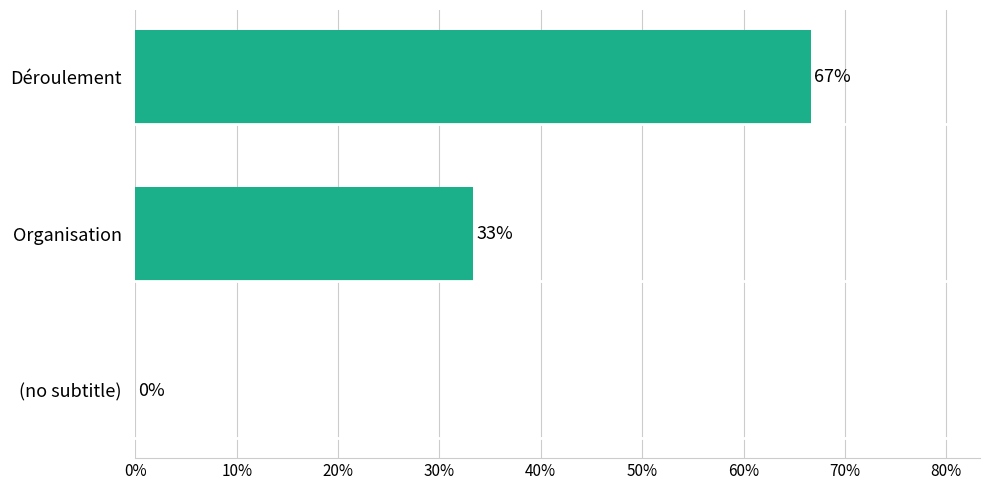

What value does the data have at Déroulement?

66.7